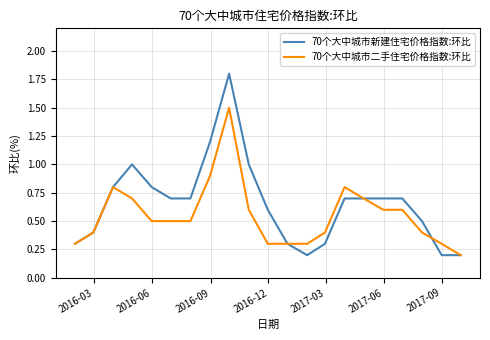

Which series has the largest range (max minus min)?

70个大中城市新建住宅价格指数:环比